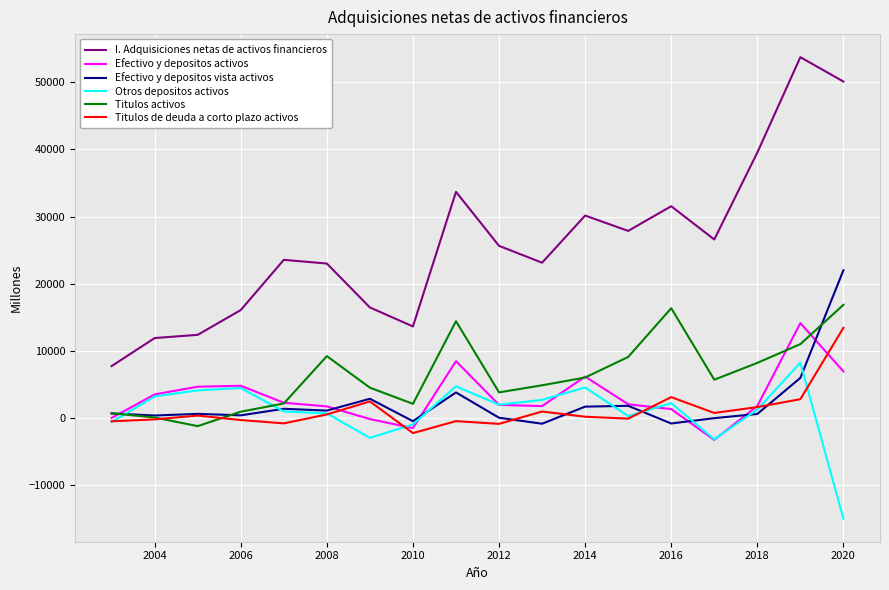

How many values in the Otros depositos activos series are below 1919?

9